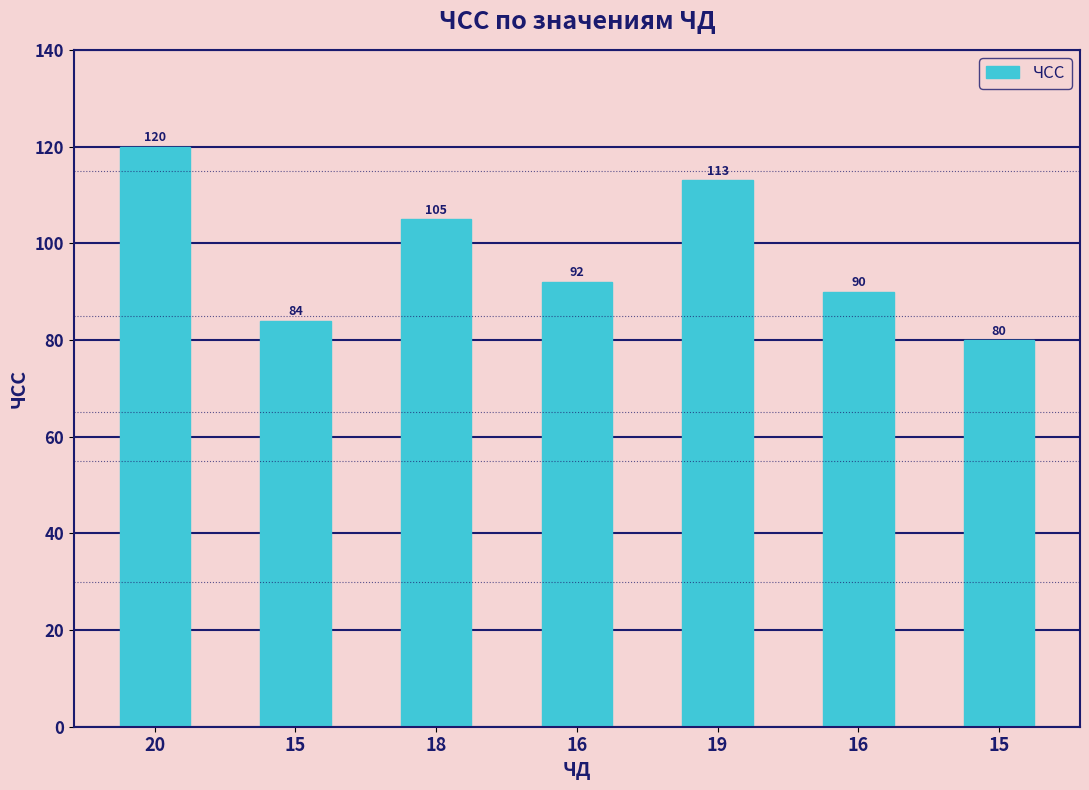

How many data points are less than 92?

3